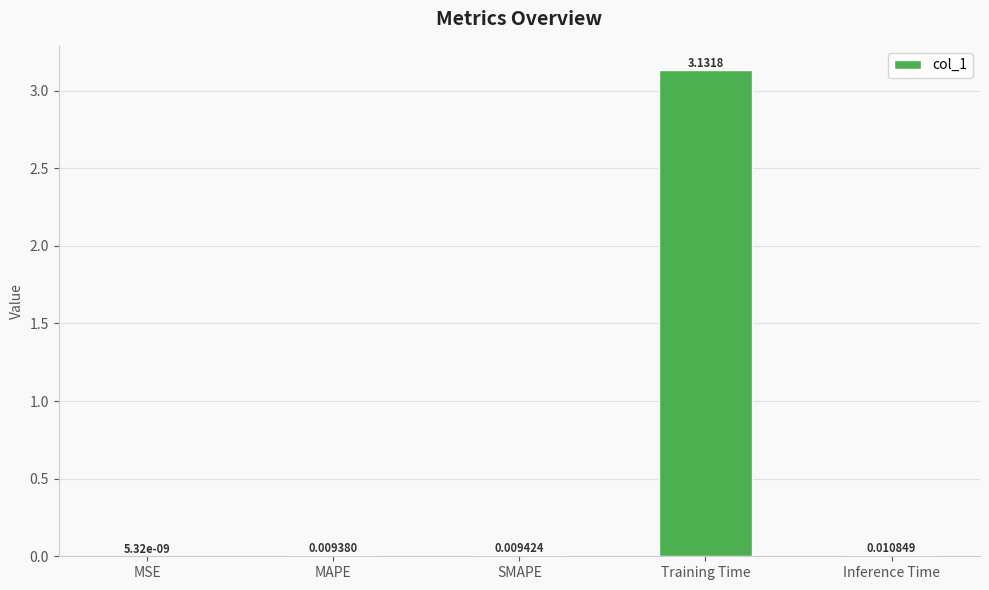

Where is the data nearest to the value 1?

Inference Time